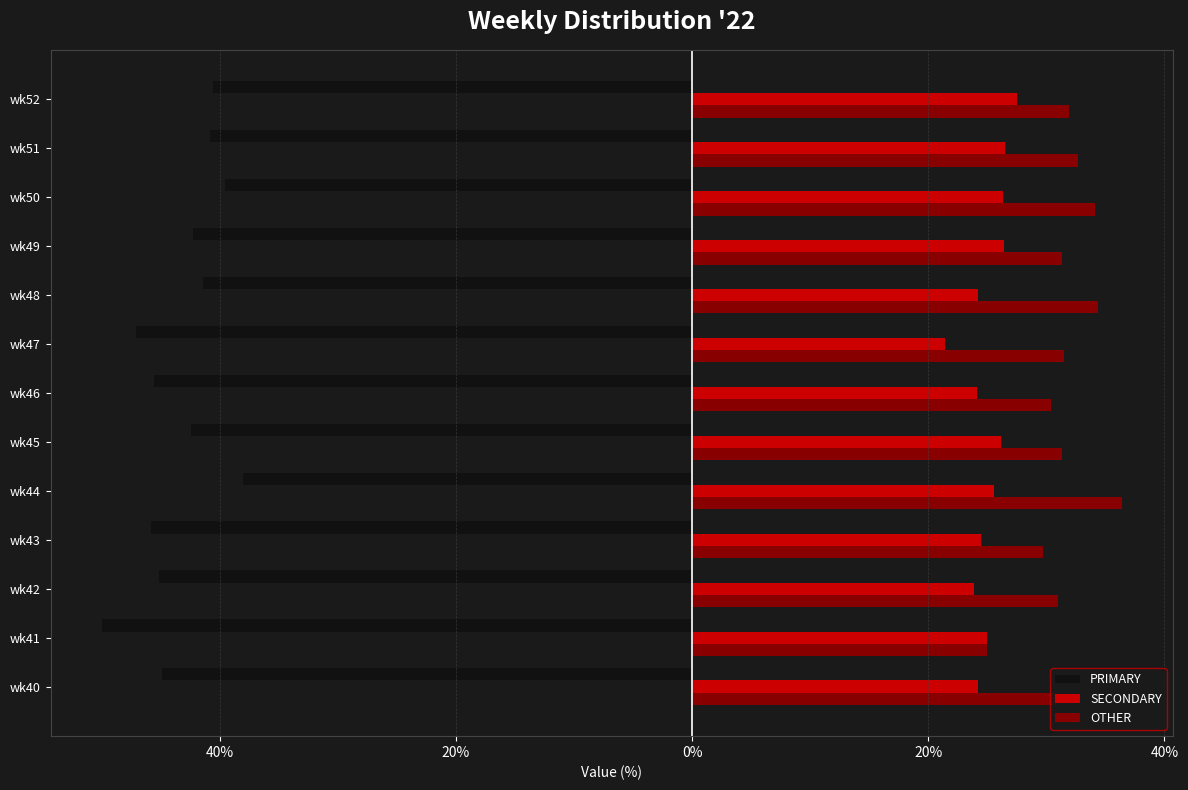

What are all the series names shown in the legend?

PRIMARY, SECONDARY, OTHER